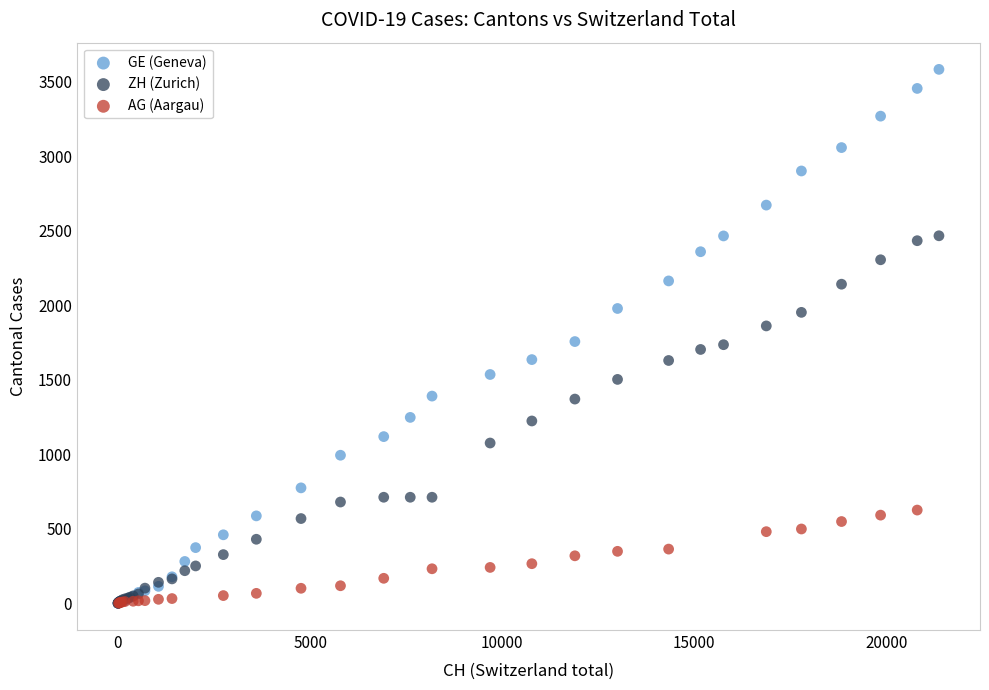

Which series has the largest Y range (max minus min)?

GE (Geneva)